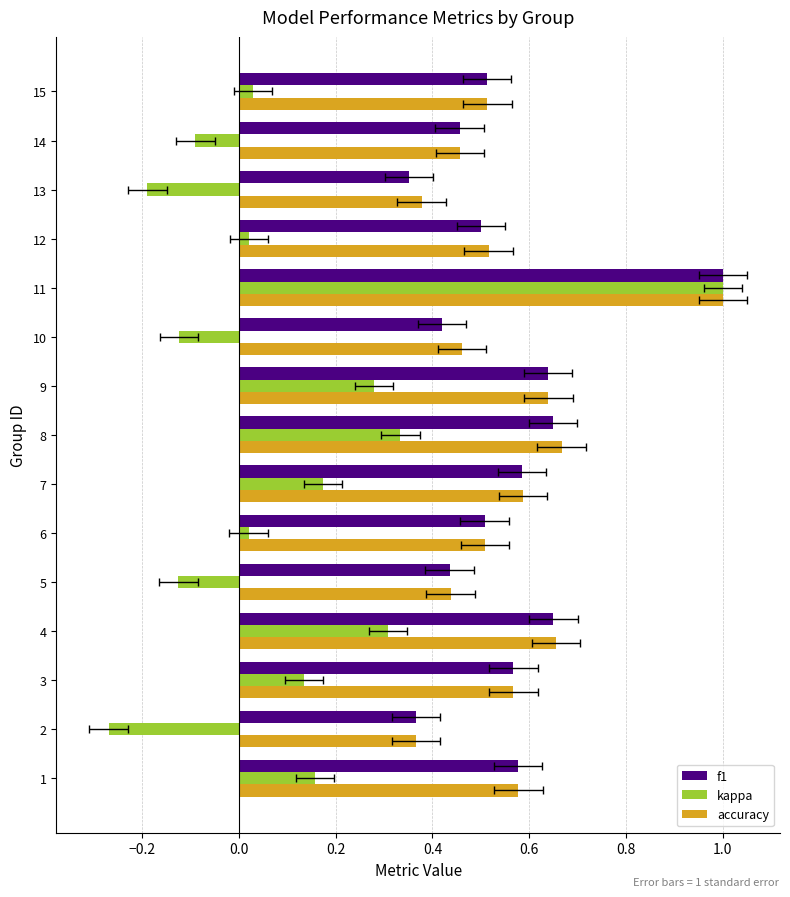

What is the difference between the maximum and minimum values in the kappa series?

1.3